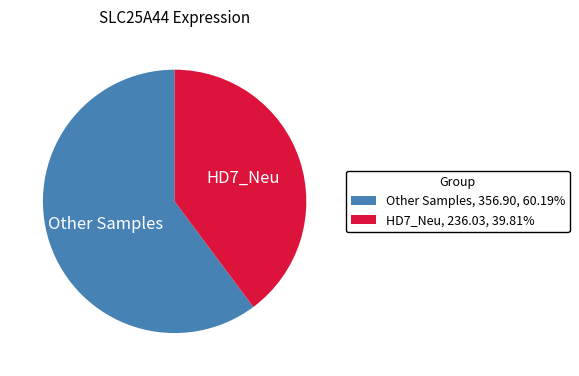

Does Other Samples, 356.90, 60.19% account for over 50% of the chart?

Yes